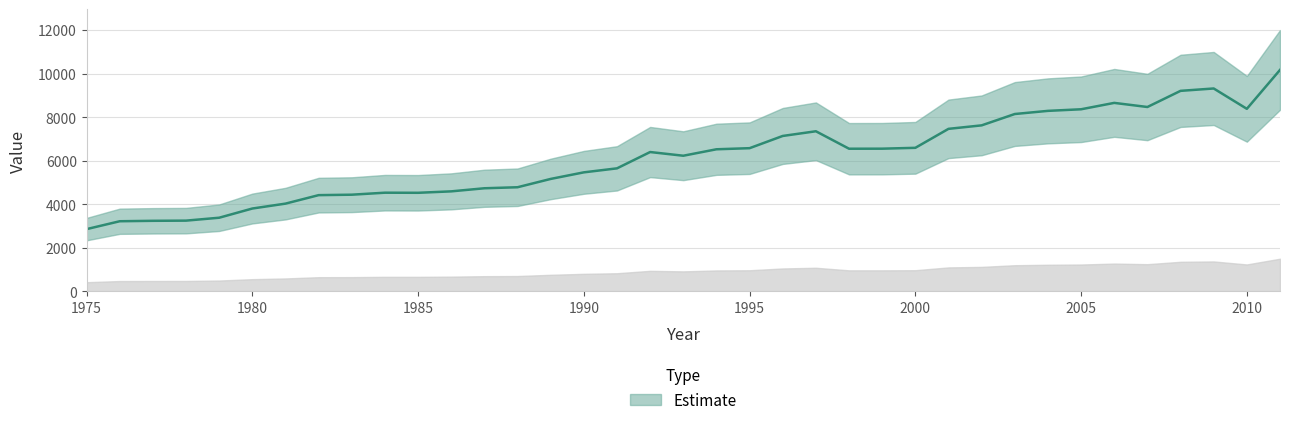

What is the minimum value shown in the chart?

2859.2